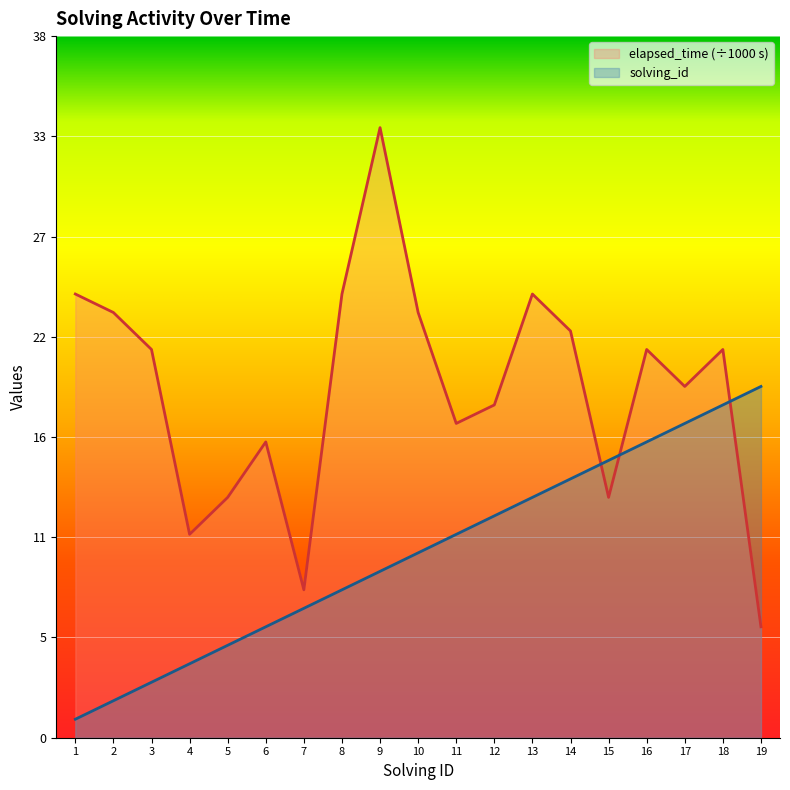

The value of elapsed_time at 16 is 21. True or false?

True